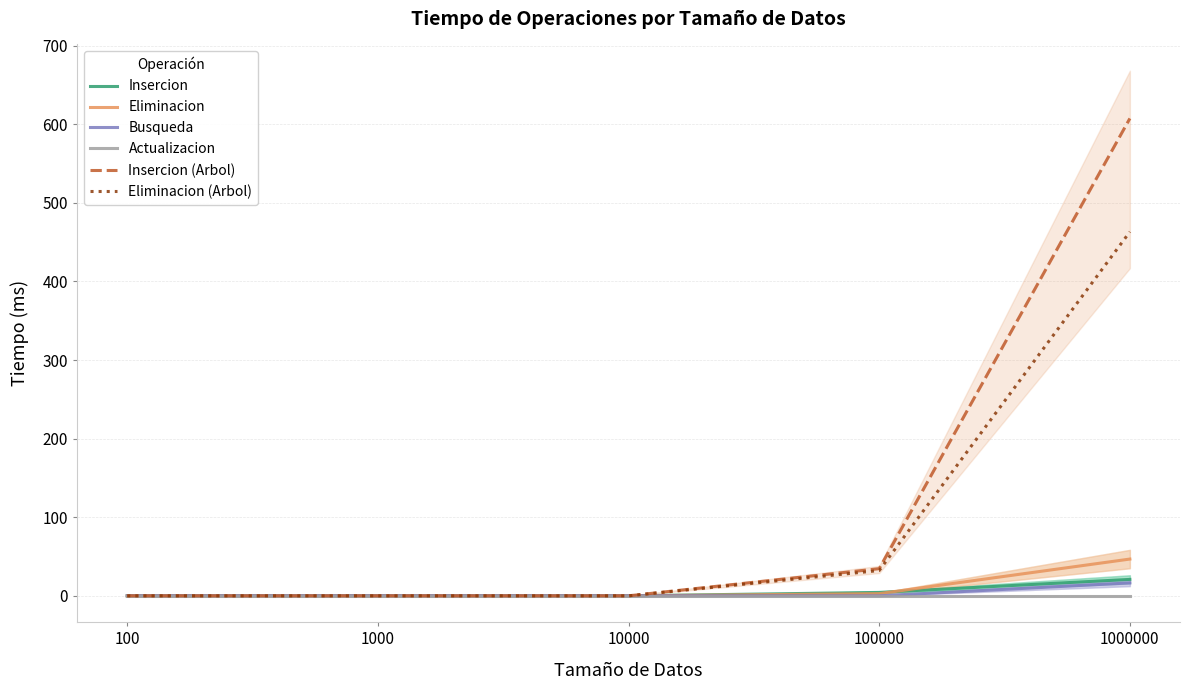

At which category is the sum across all series the highest?

1000000